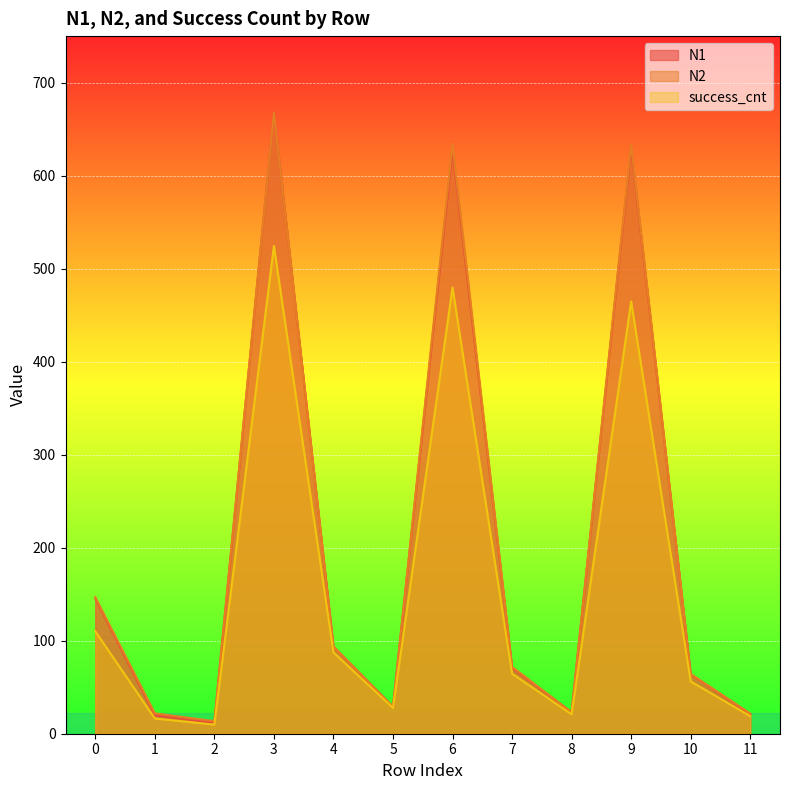

Which category has the lowest value across all series?

2